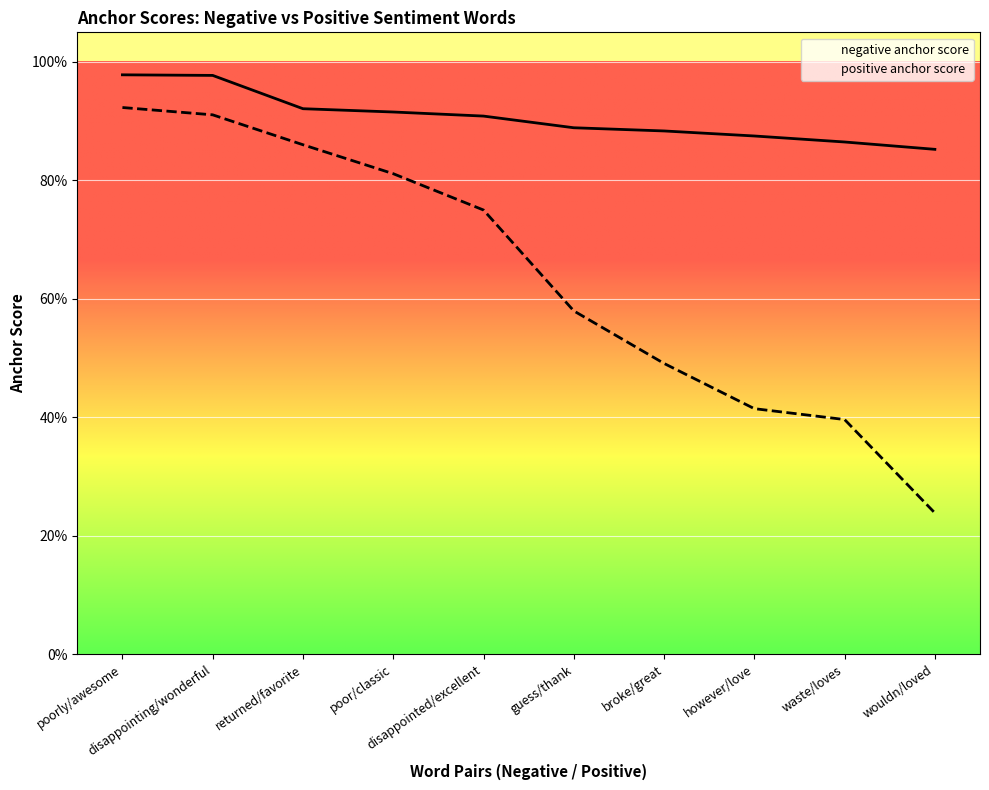

Is it true that positive anchor score equals 0.4 at waste/loves?

True